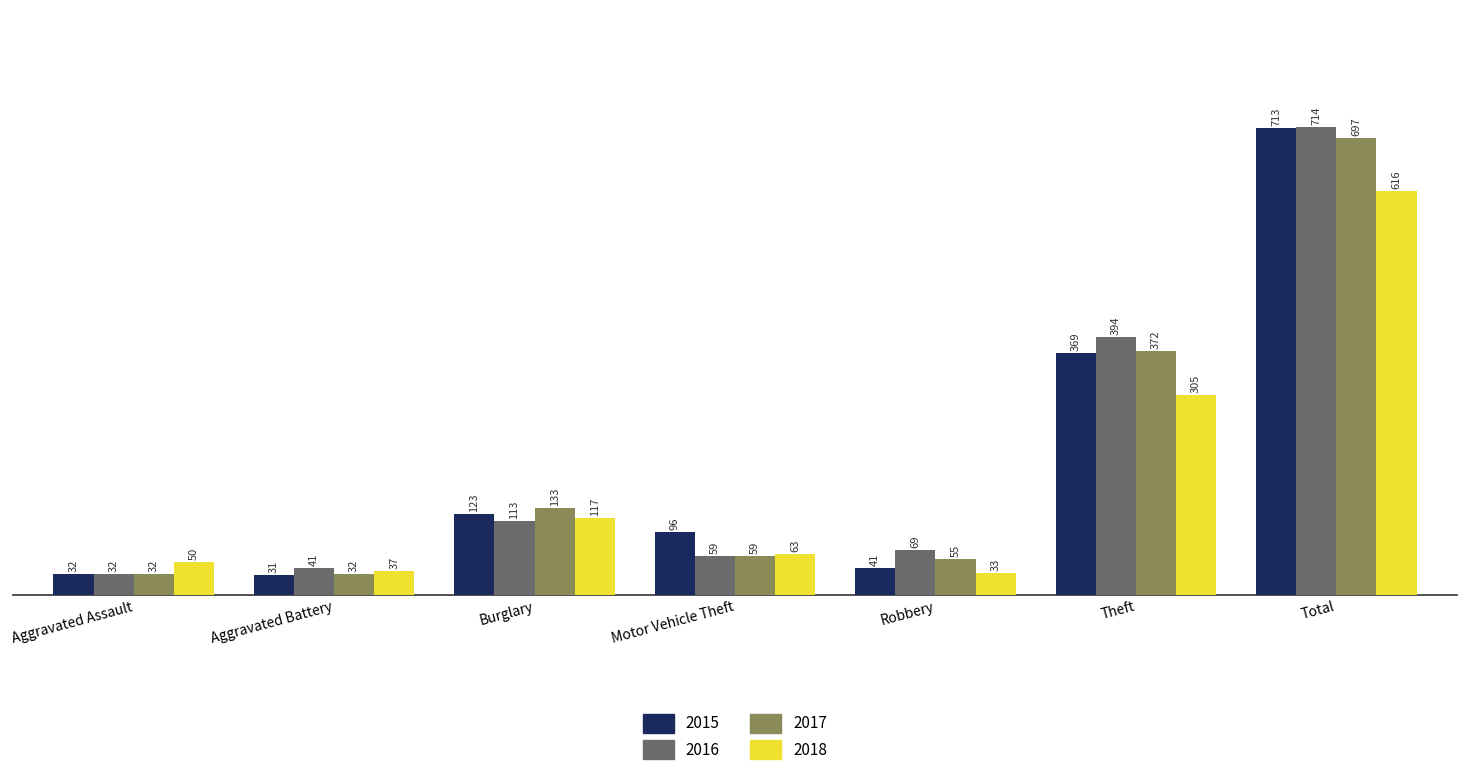

What is the approximate value of 2018 at Motor Vehicle Theft, to the nearest 50?

50